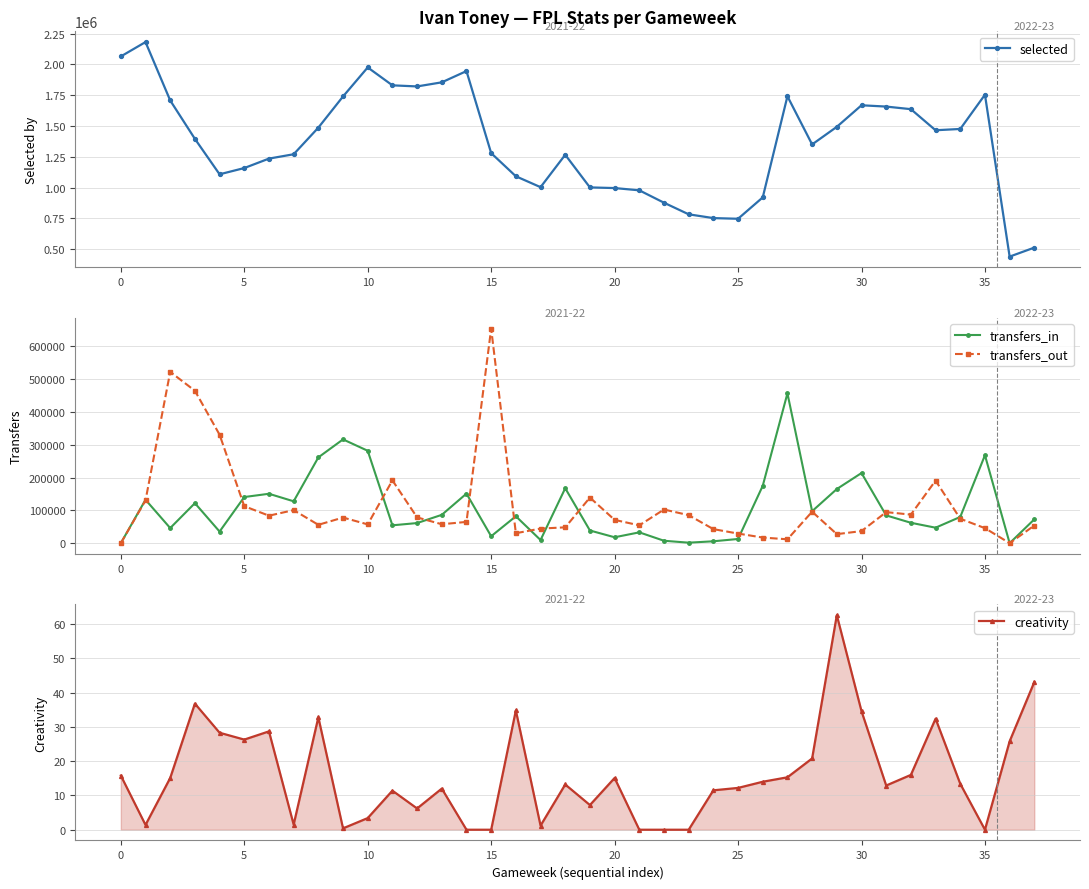

Which series has the widest spread of values?

selected